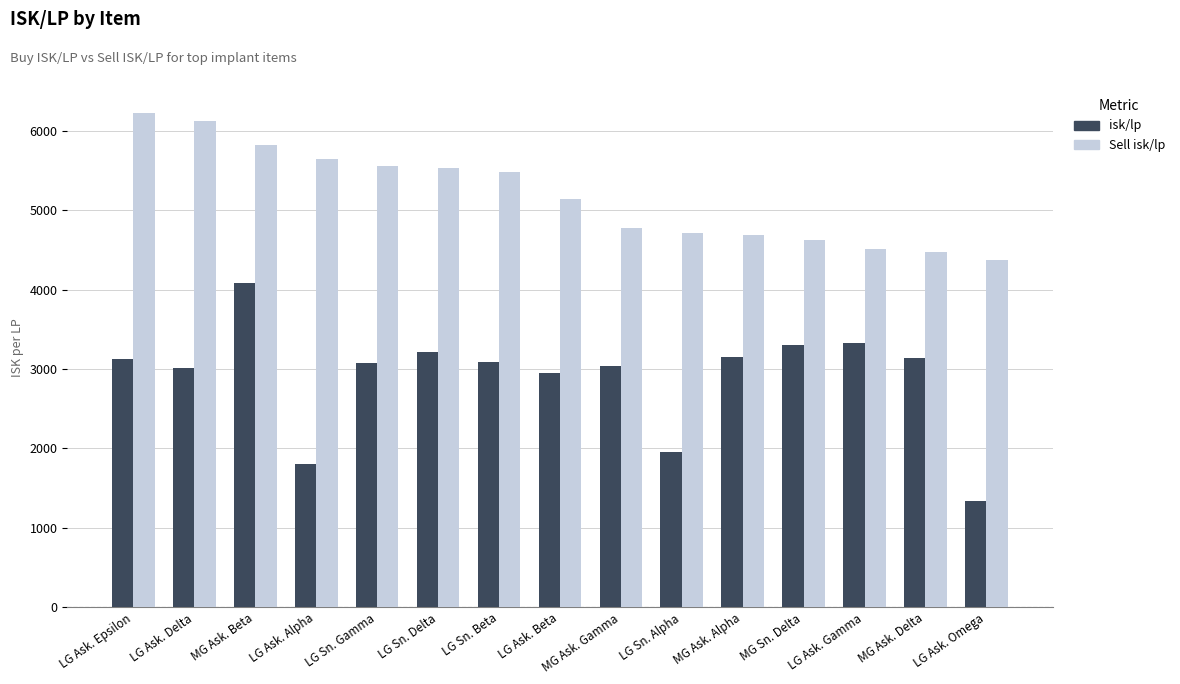

List the series in order of their overall mean, lowest first.

isk/lp, Sell isk/lp